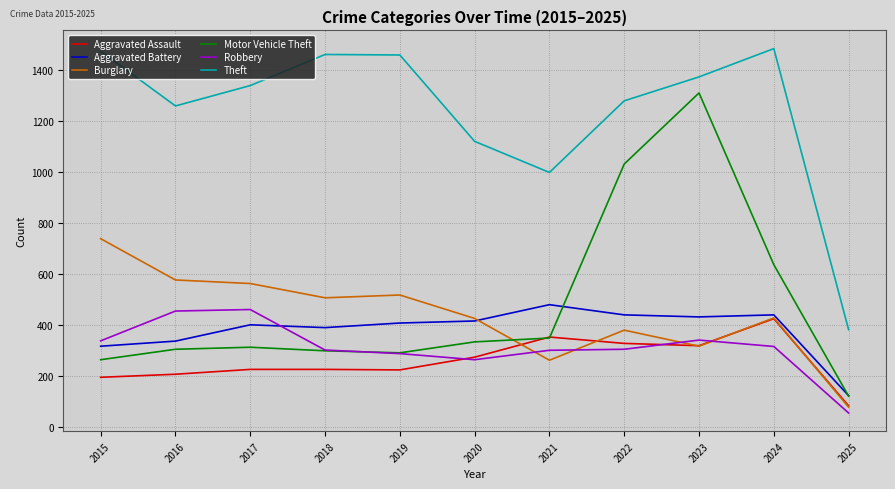

At which label is Motor Vehicle Theft closest to 715?

2024